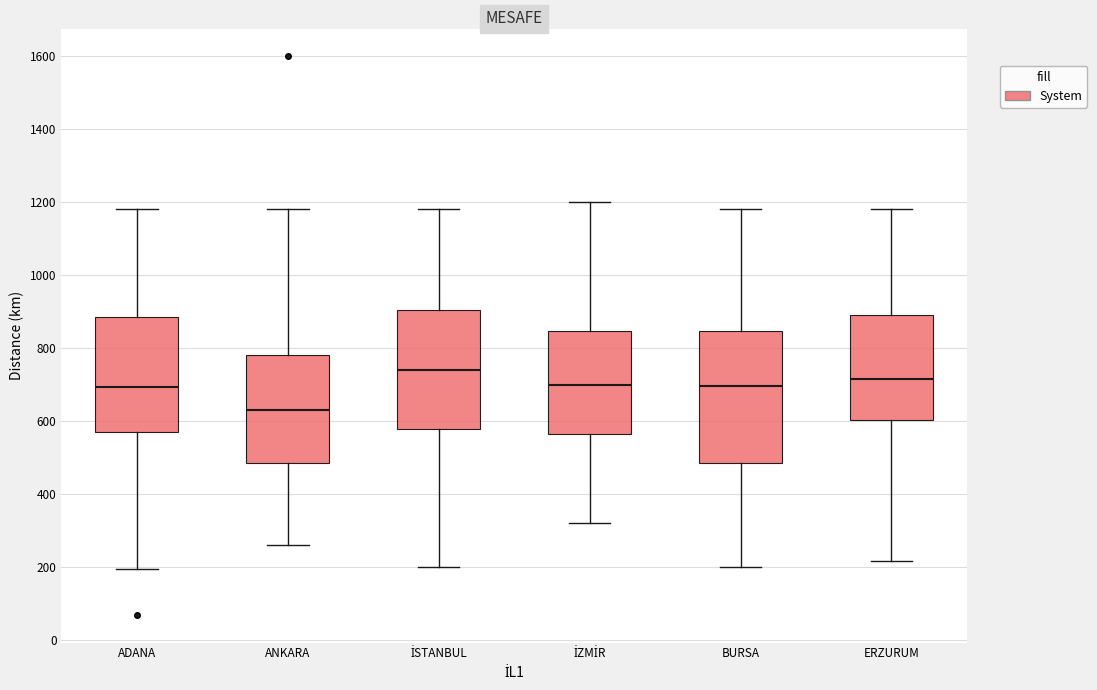

Which box is the tallest, from its lower edge to its upper edge?

BURSA